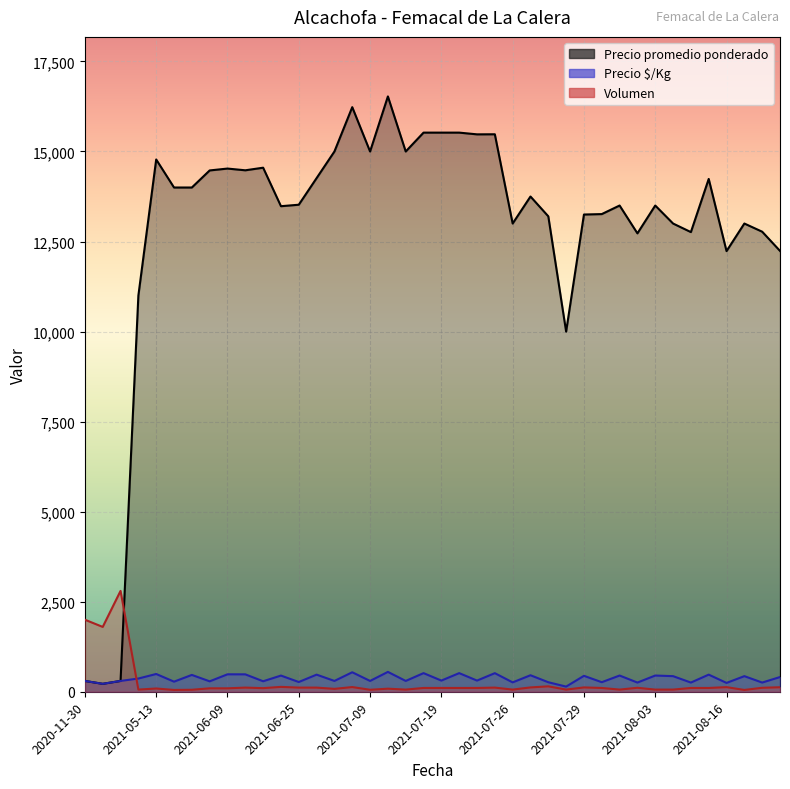

Rank the series by their maximum value, from highest to lowest.

Precio promedio ponderado, Volumen, Precio $/Kg